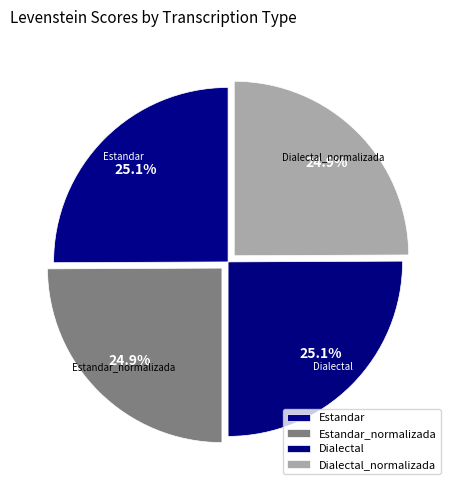

What portion of the pie excludes Estandar?

74.9%